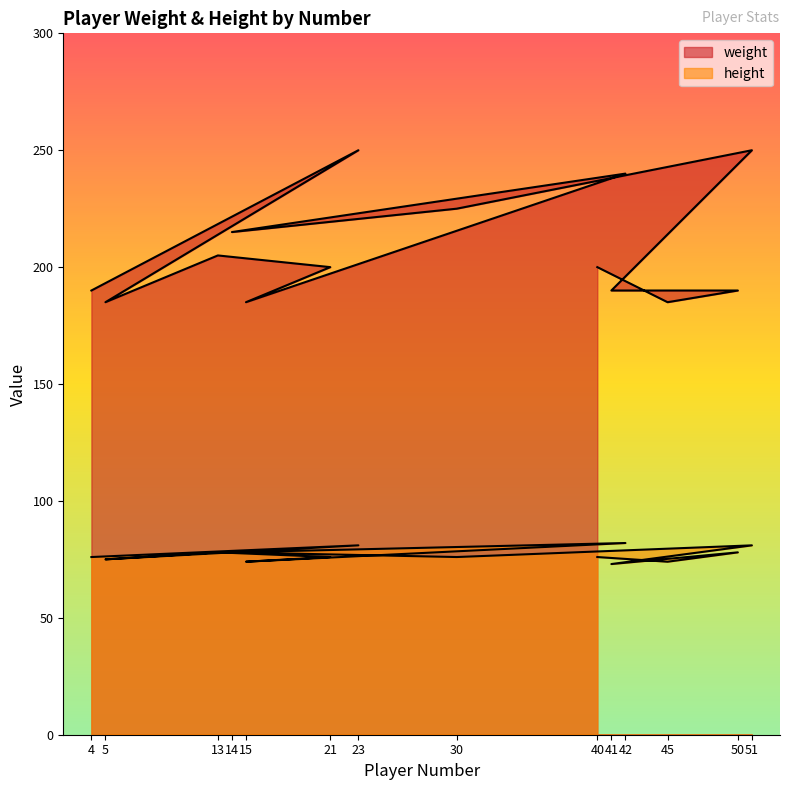

How many interior local peaks does the height series have?

5